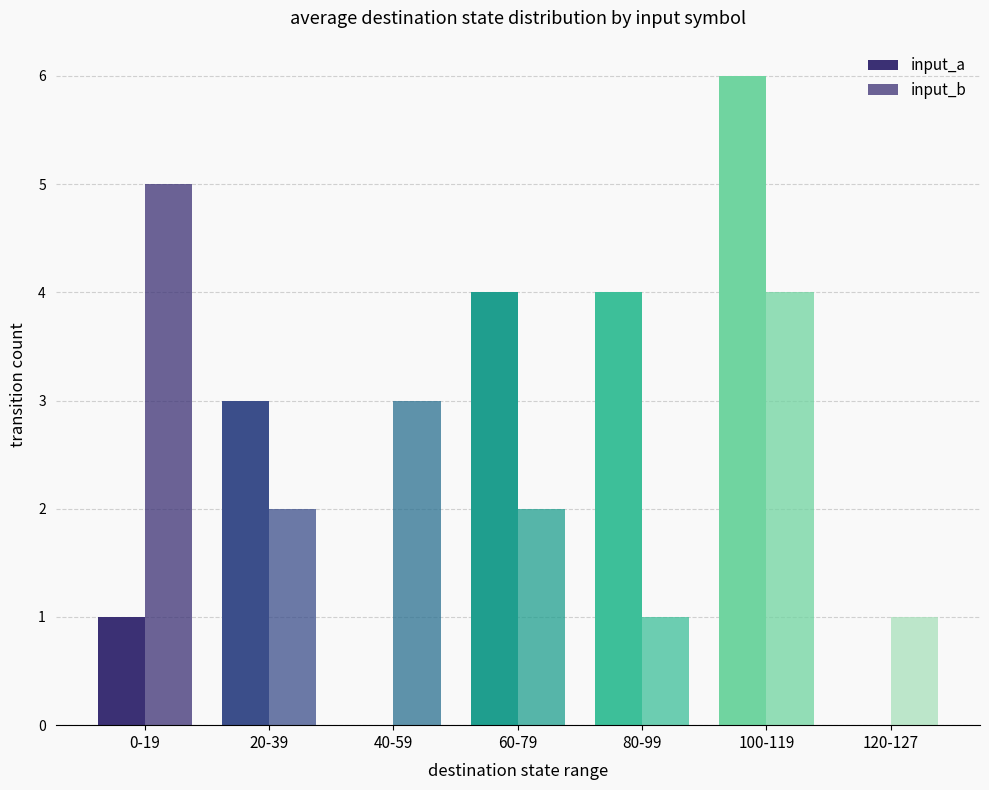

True or false: input_a has a value of 3 at 20-39.

True